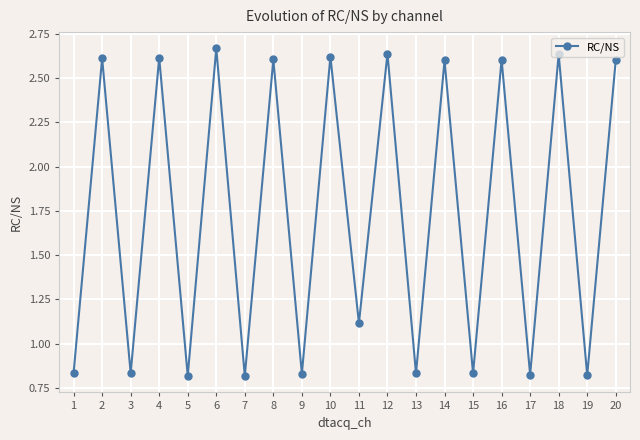

What is the value of the 11th point from the left?

1.1